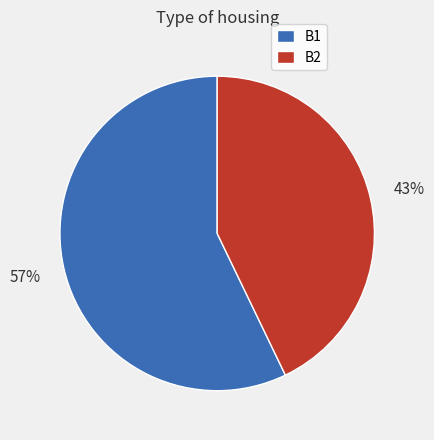

Which has a higher value, B1 or B2?

B1